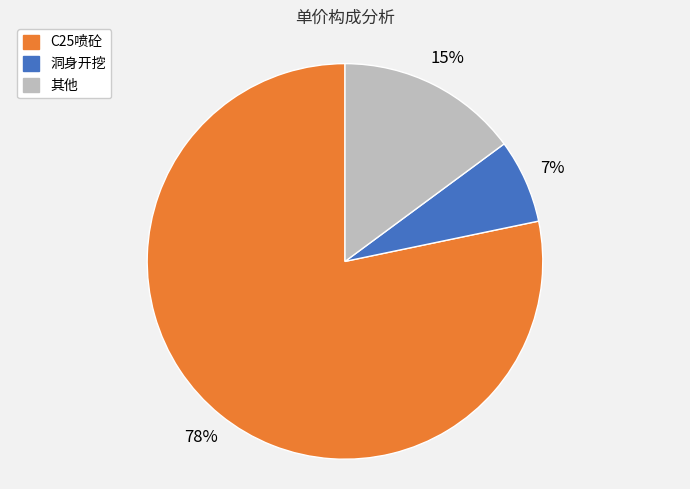

To the nearest percent, what is the difference between the largest and smallest slice percentages?

71%